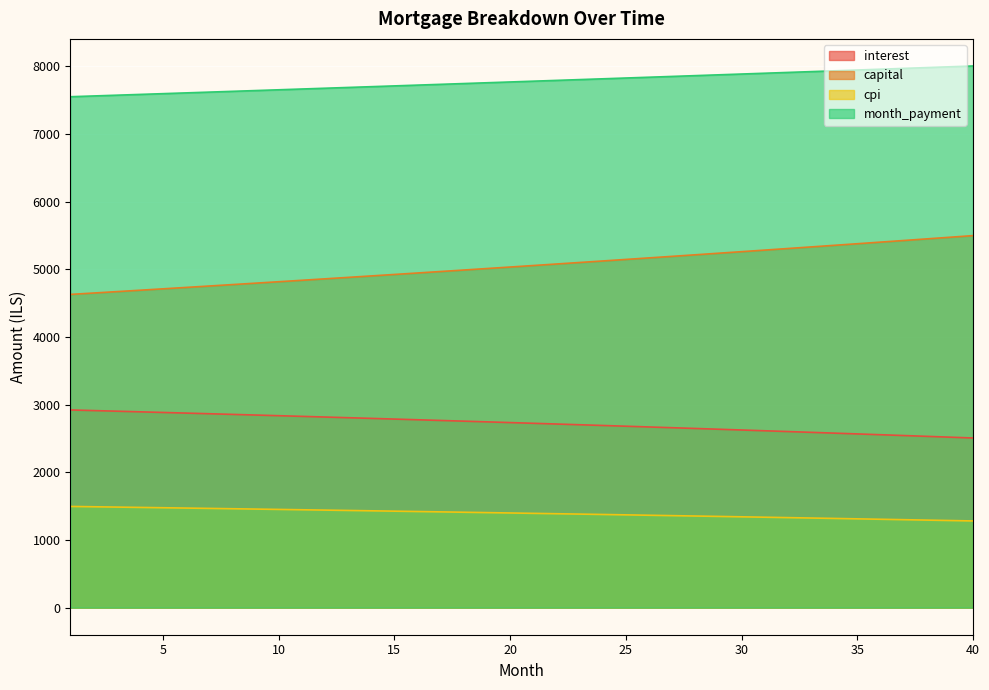

What is the sum of all capital values?

202015.4